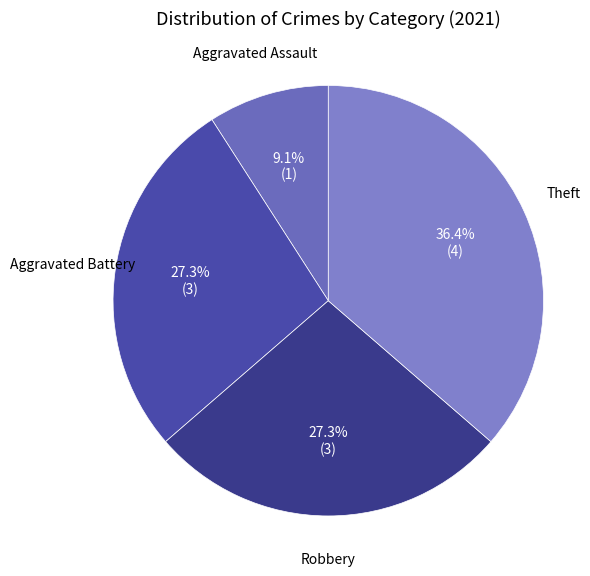

Which slice is the largest?

Theft